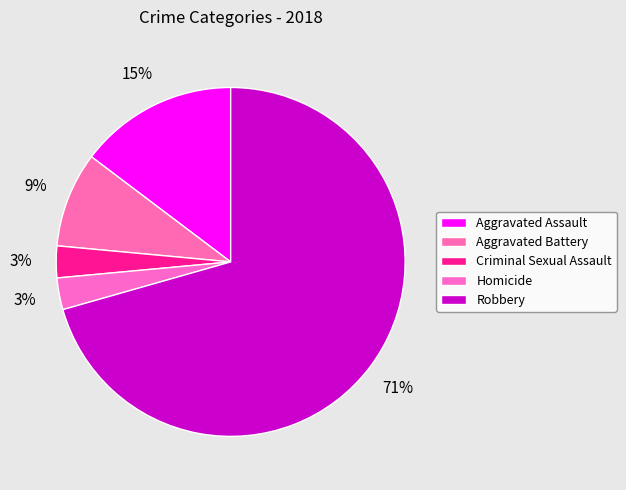

How many segments does this pie chart have?

5